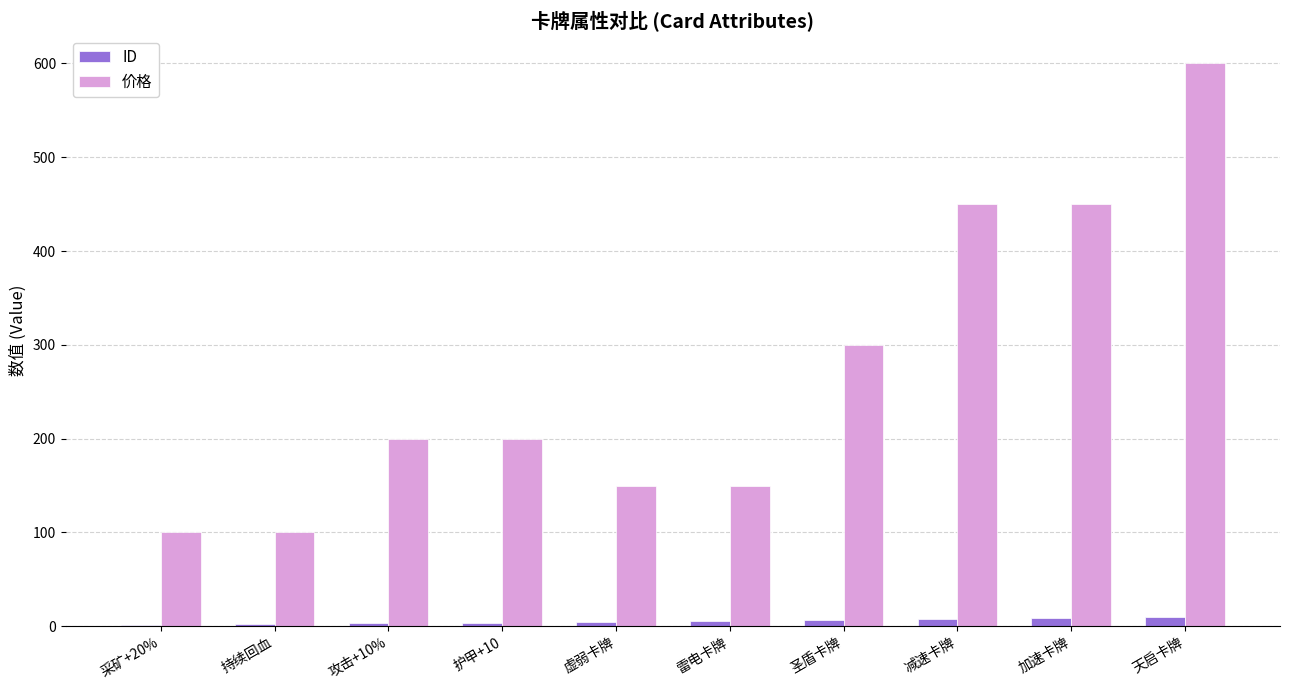

What is the sum of all ID values?

55